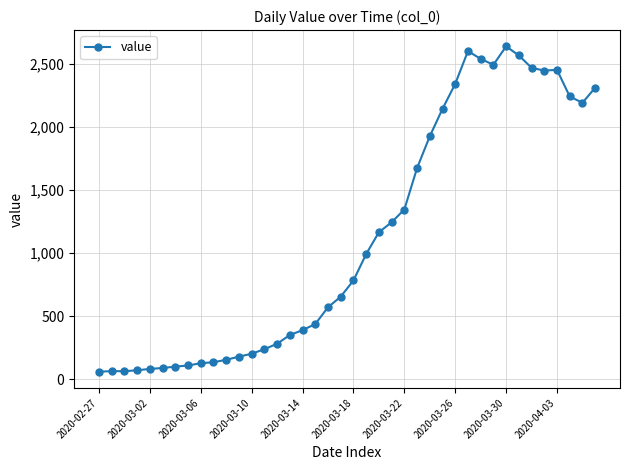

True or false: the data has more than 1 interior local peaks.

True